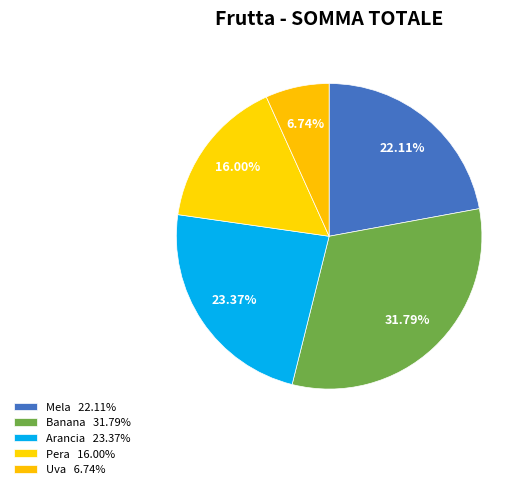

How many slices are in this pie chart?

5